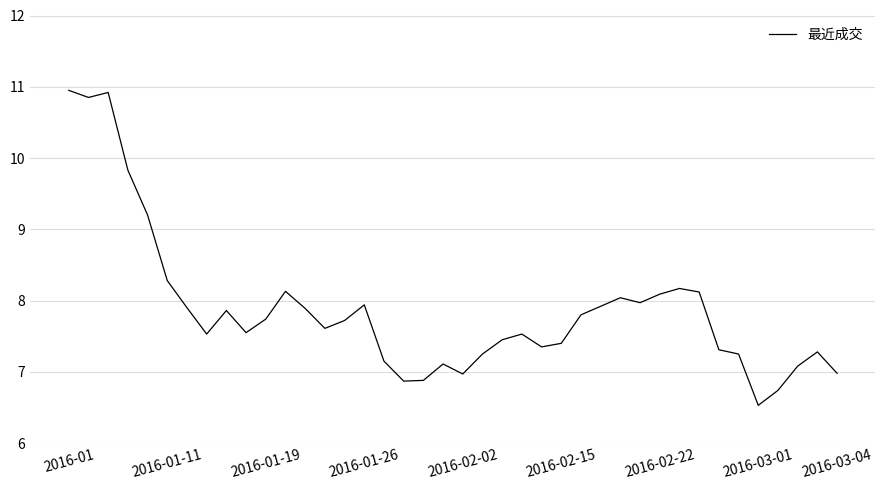

What is the difference between the maximum and minimum values?

4.4